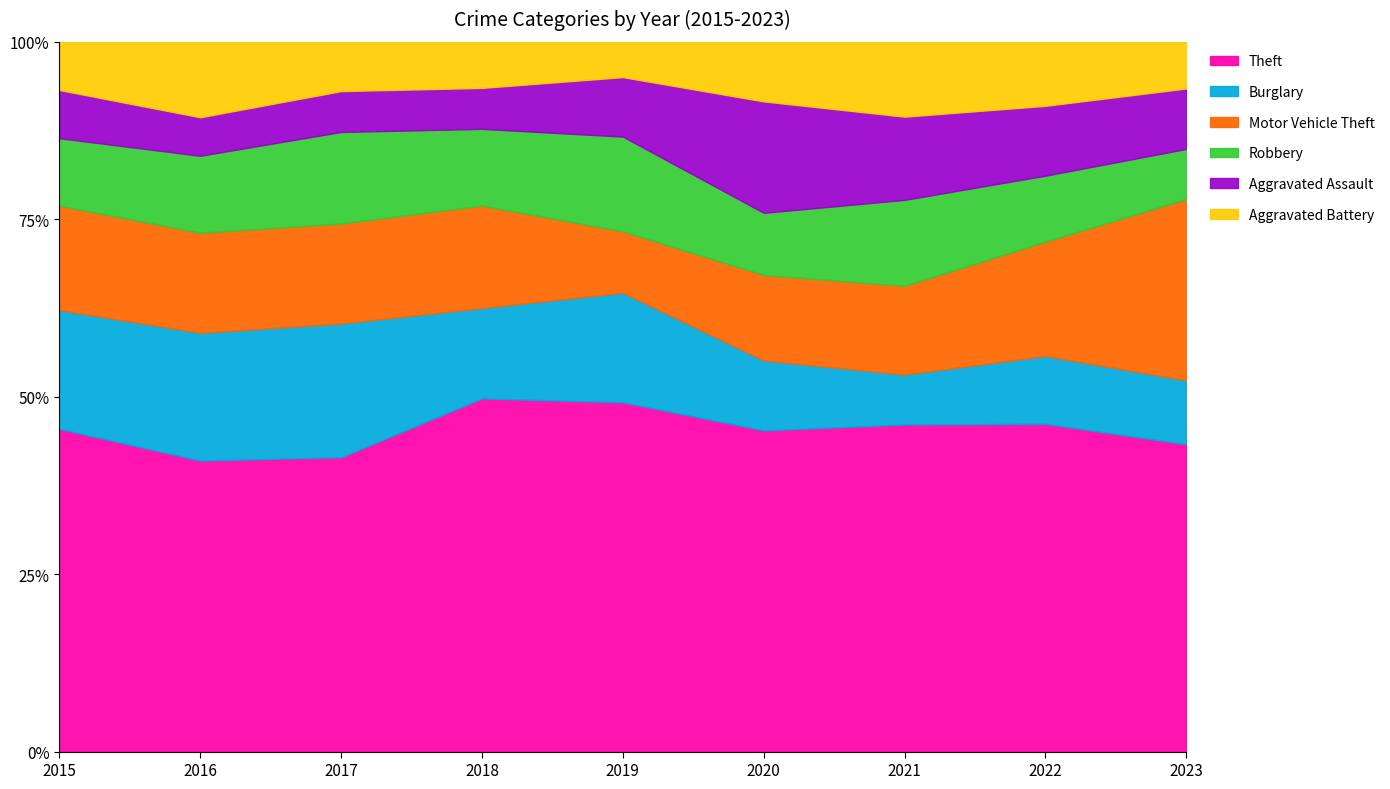

What is the minimum value for Theft?

41.0